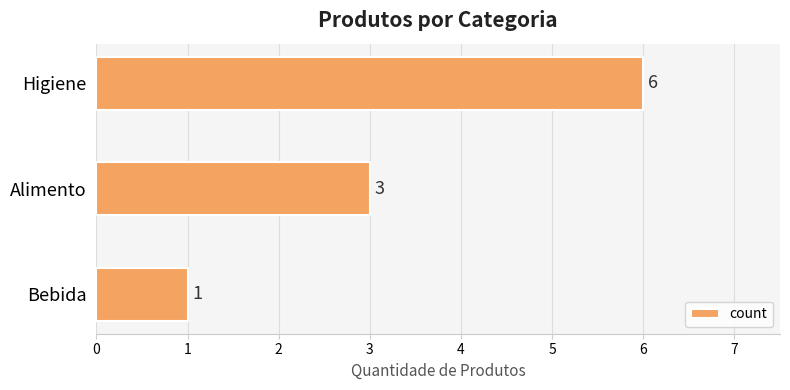

Which category has the lowest value across all series?

Bebida